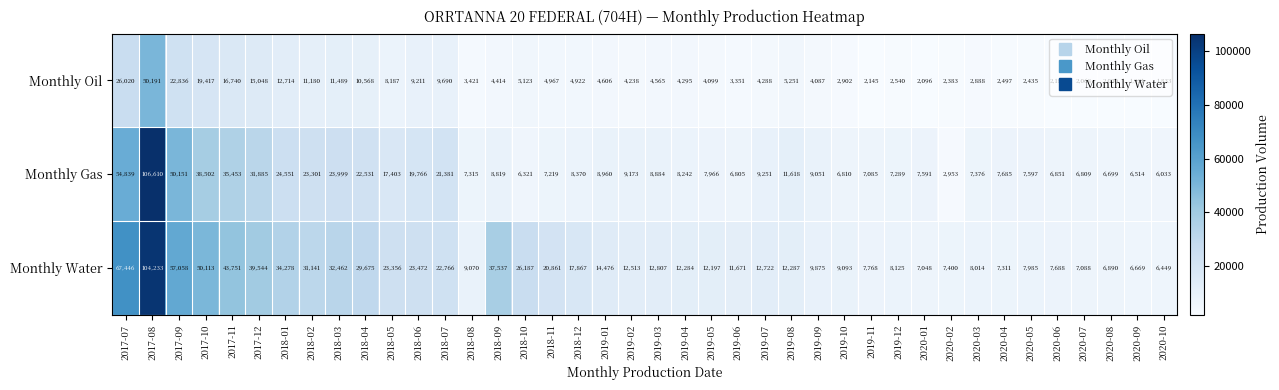

The value of Monthly Oil at 2018-03 is 18852. True or false?

False